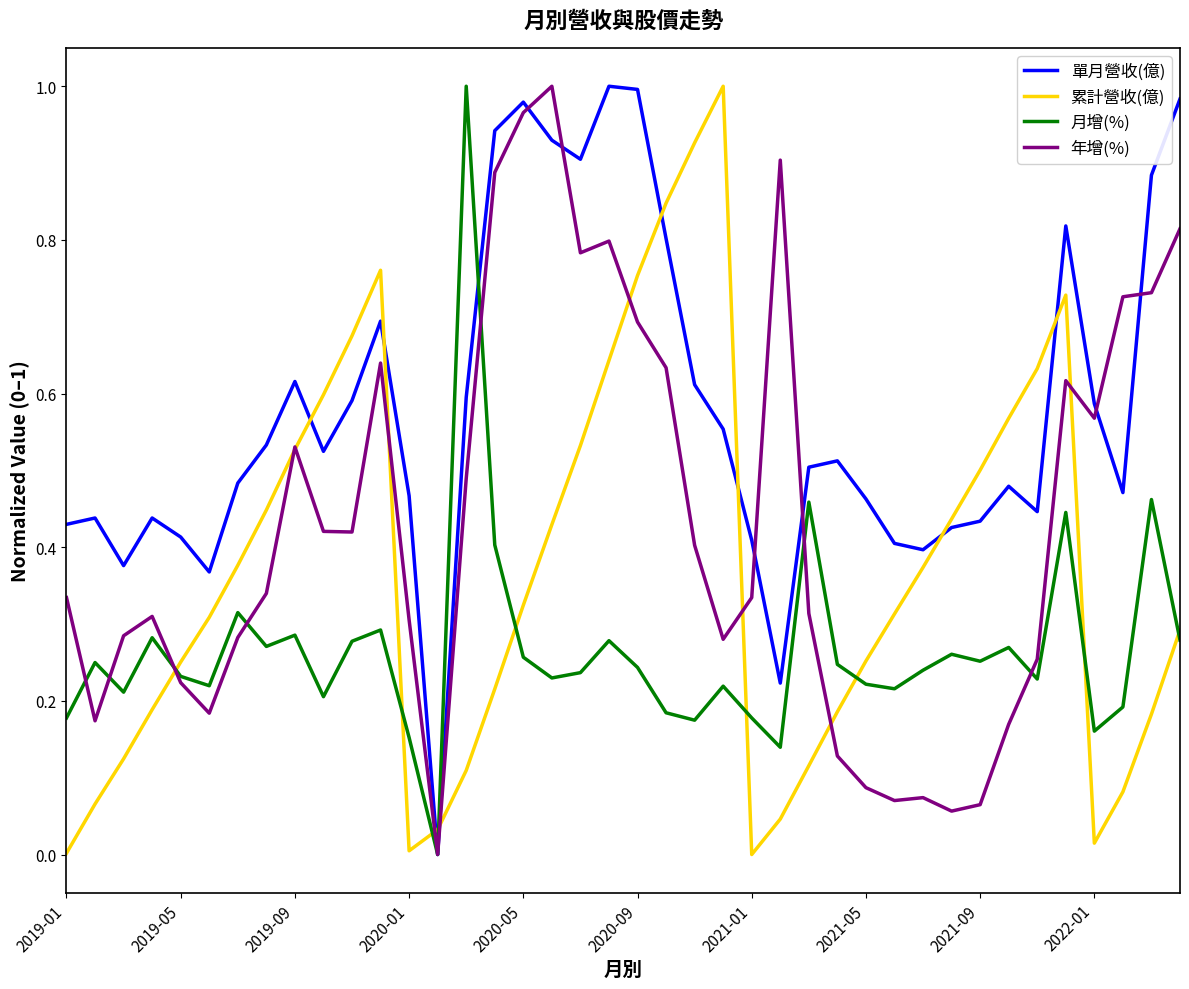

List the series in order of their overall mean, lowest first.

月增(%), 累計營收(億), 年增(%), 單月營收(億)